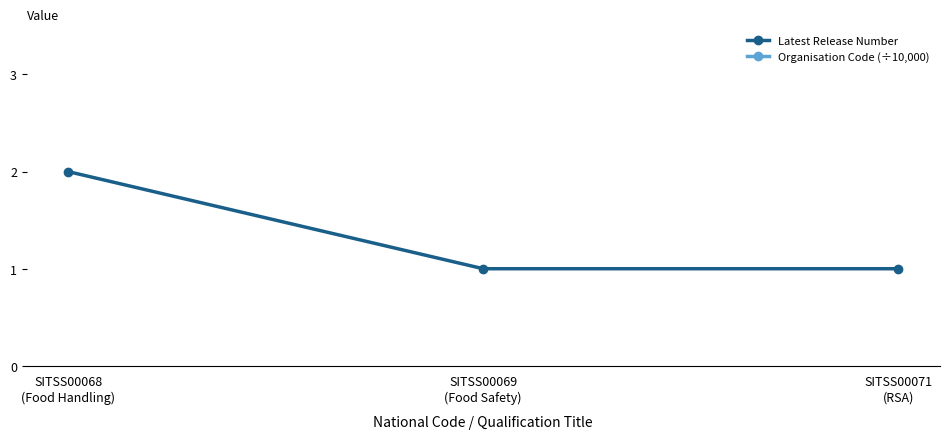

Between SITSS00068
(Food Handling) and SITSS00069
(Food Safety), which series saw the biggest shift?

Latest Release Number